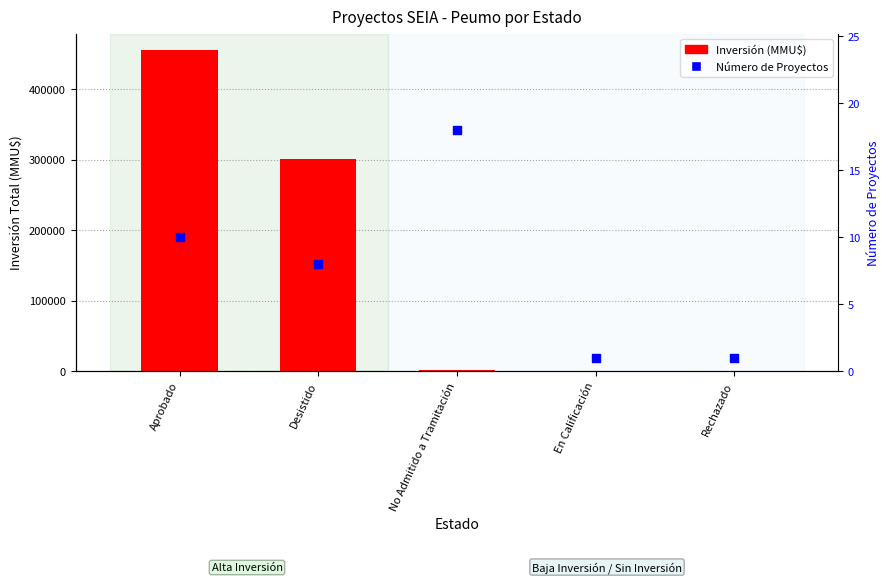

At which category is the sum across all series the highest?

Aprobado